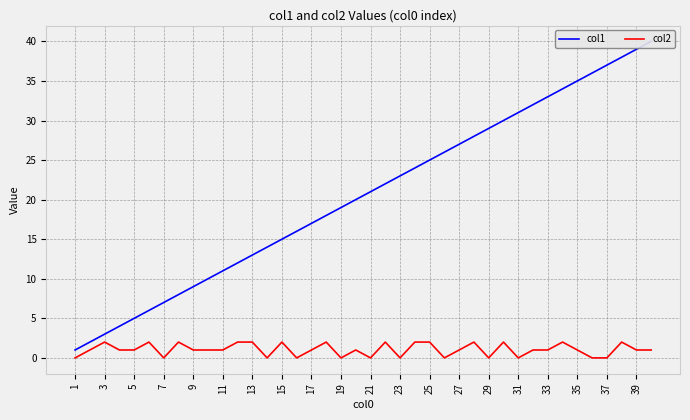

True or false: col2 has a value of 1 at 35.

True